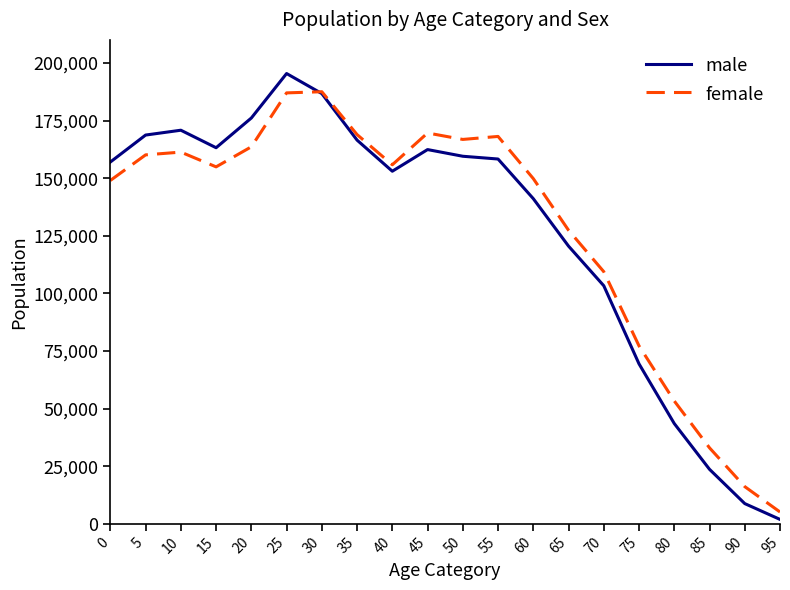

How many categories are shown in the chart?

20